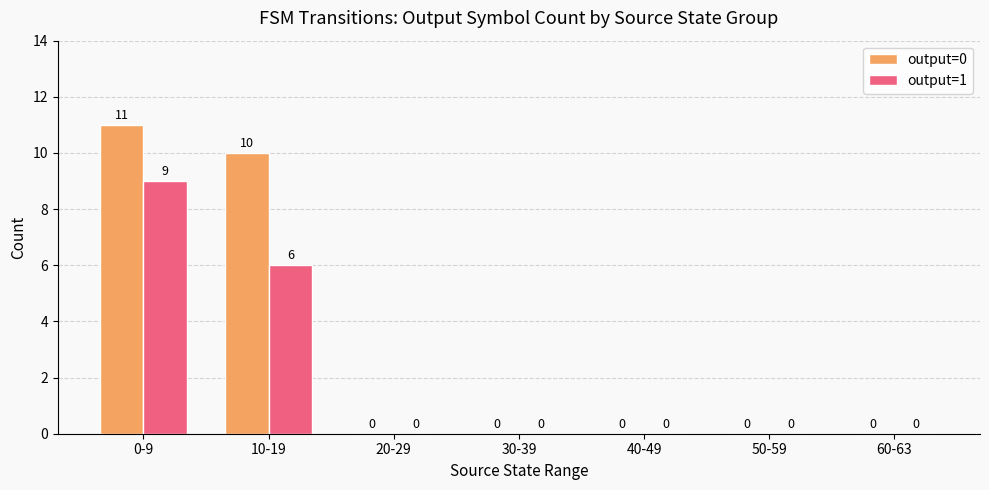

Which series changed the most between 0-9 and 40-49?

output=0